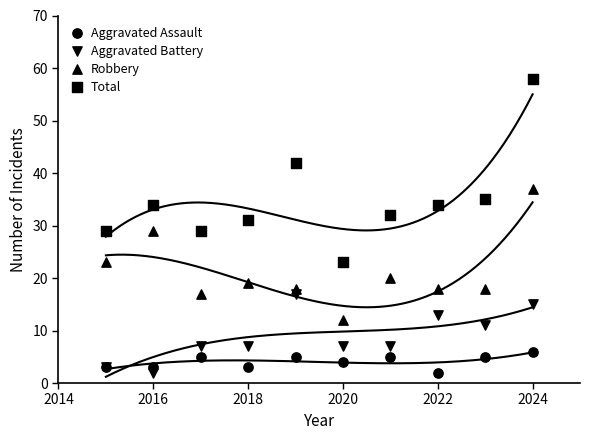

Which series has the largest Y range (max minus min)?

Total